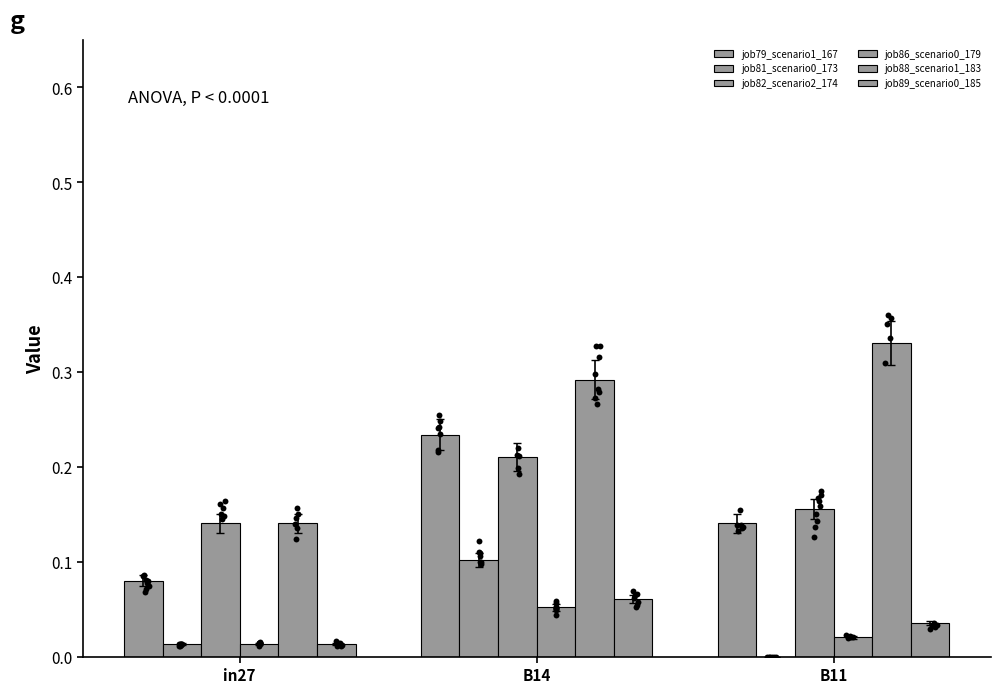

What is the total value across all series at B11?

0.7